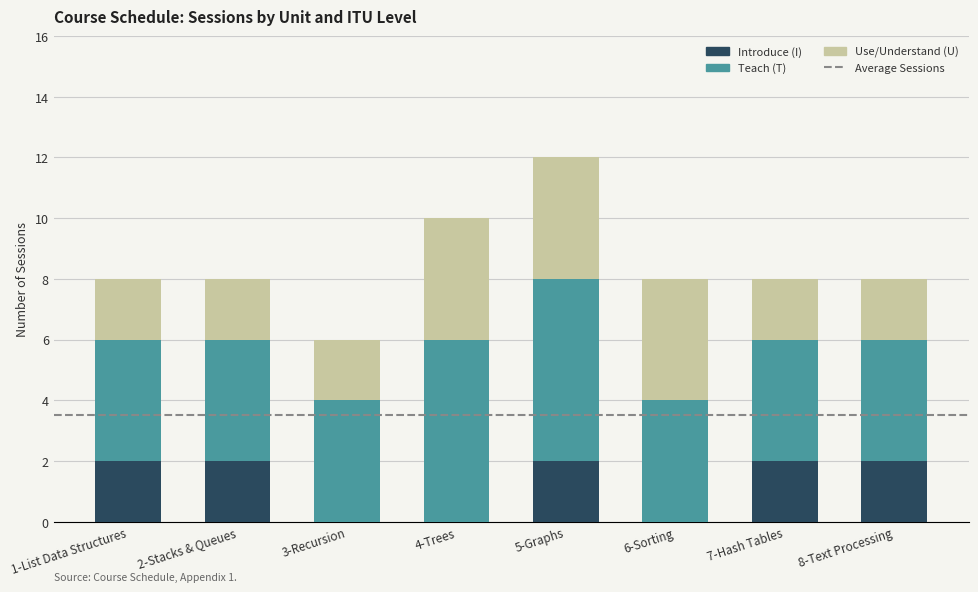

Is it true that Introduce (I) equals 2 at 5-Graphs?

True